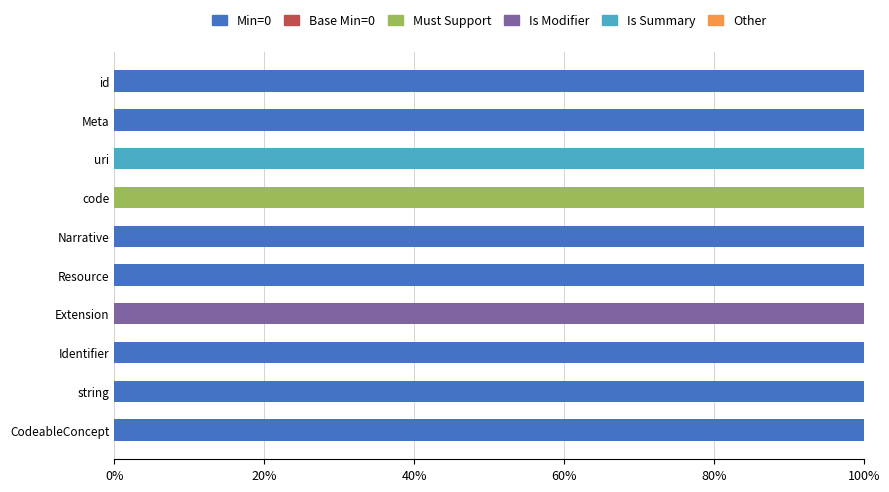

What is the total value across all series at Extension?

100